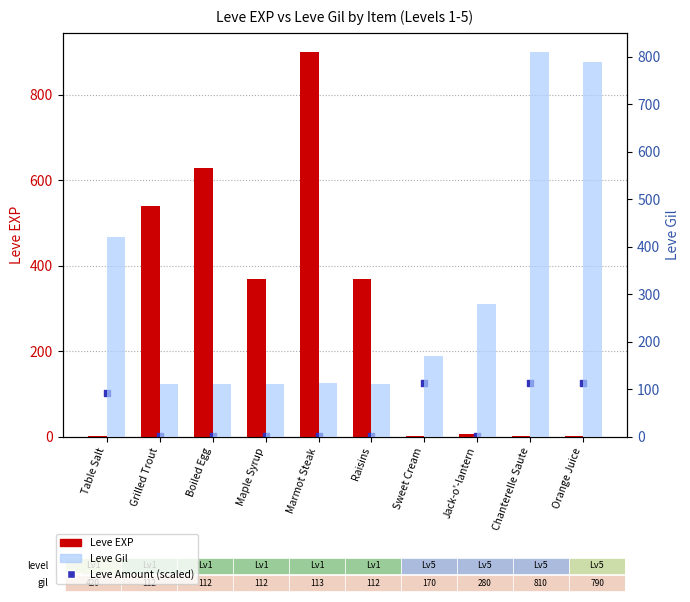

Which series has the largest total across all categories?

Leve Gil